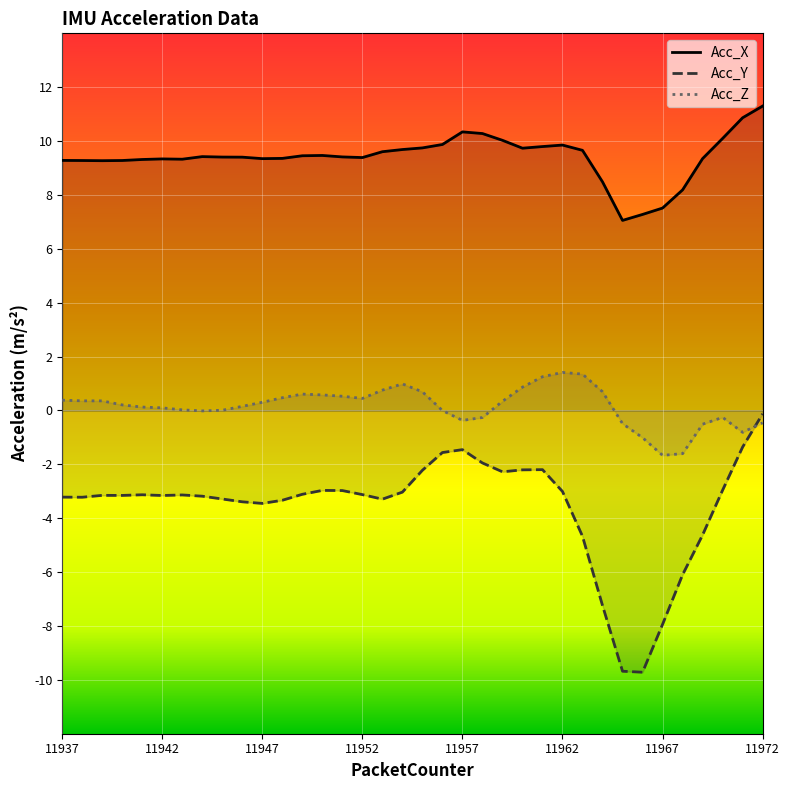

At which label is Acc_Y closest to -4?

11947